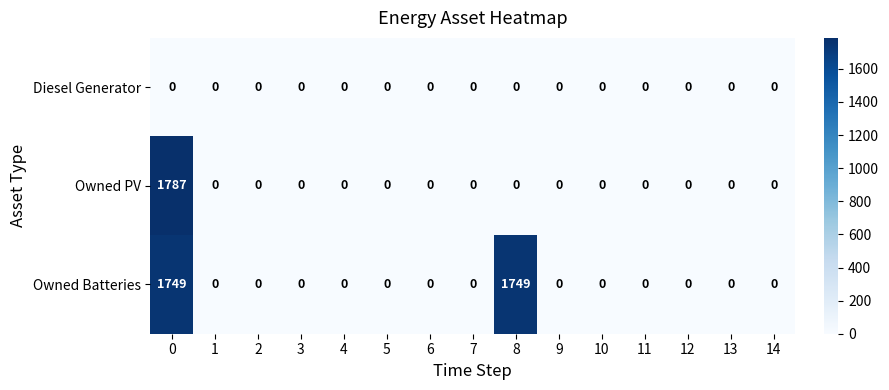

What is the greatest value displayed?

1787